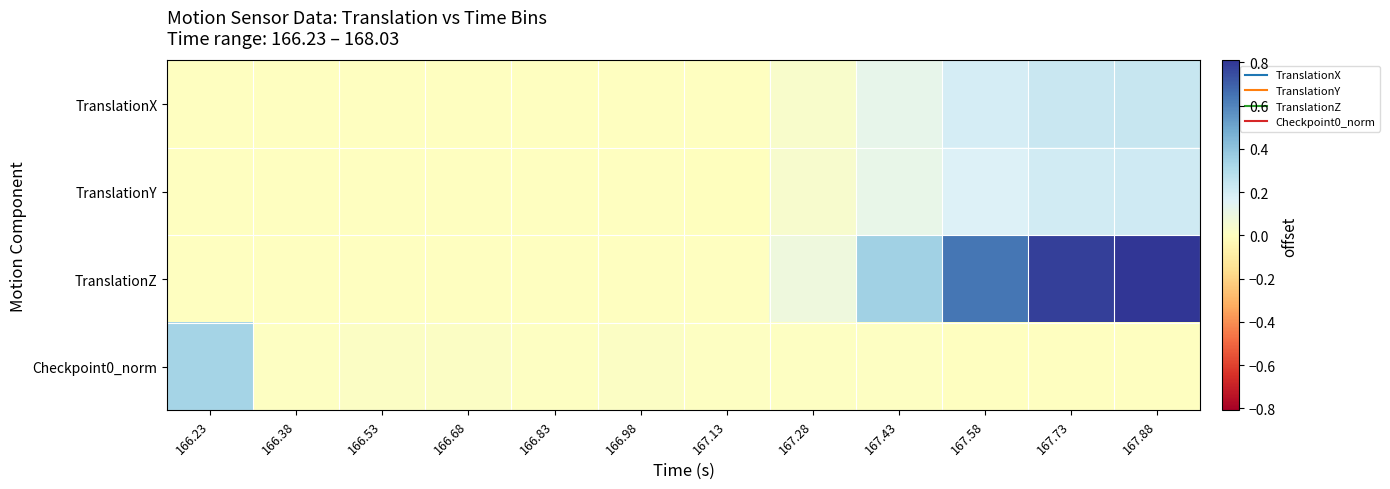

Reading right to left, extract all data points from this chart.

TranslationX: 167.88=0.2	167.73=0.2	167.58=0.2	167.43=0.1	167.28=0.0	167.13=0.0	166.98=0.0	166.83=0.0	166.68=0.0	166.53=0.0	166.38=0.0	166.23=0.0
TranslationY: 167.88=0.2	167.73=0.2	167.58=0.2	167.43=0.1	167.28=0.0	167.13=-0.0	166.98=0.0	166.83=0.0	166.68=0.0	166.53=0.0	166.38=0.0	166.23=0.0
TranslationZ: 167.88=0.8	167.73=0.8	167.58=0.6	167.43=0.4	167.28=0.1	167.13=0.0	166.98=0.0	166.83=0.0	166.68=0.0	166.53=0.0	166.38=0.0	166.23=0.0
Checkpoint0_norm: 167.88=0.0	167.73=0.0	167.58=0.0	167.43=0.0	167.28=0.0	167.13=0.0	166.98=0.0	166.83=0.0	166.68=0.0	166.53=0.0	166.38=0.0	166.23=0.3